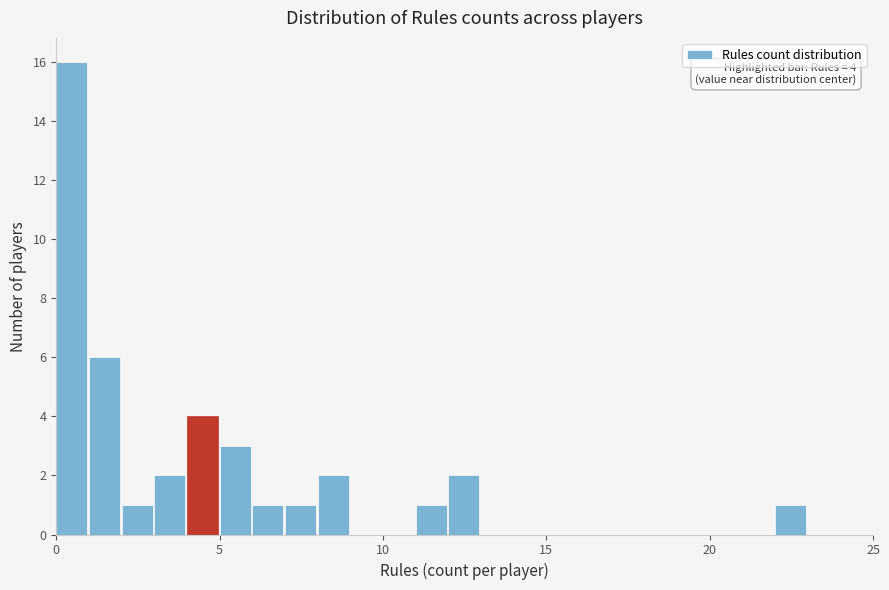

Around what value on the x-axis is the tallest bar? Give the approximate position of its centre, as read against the axis.

0.5